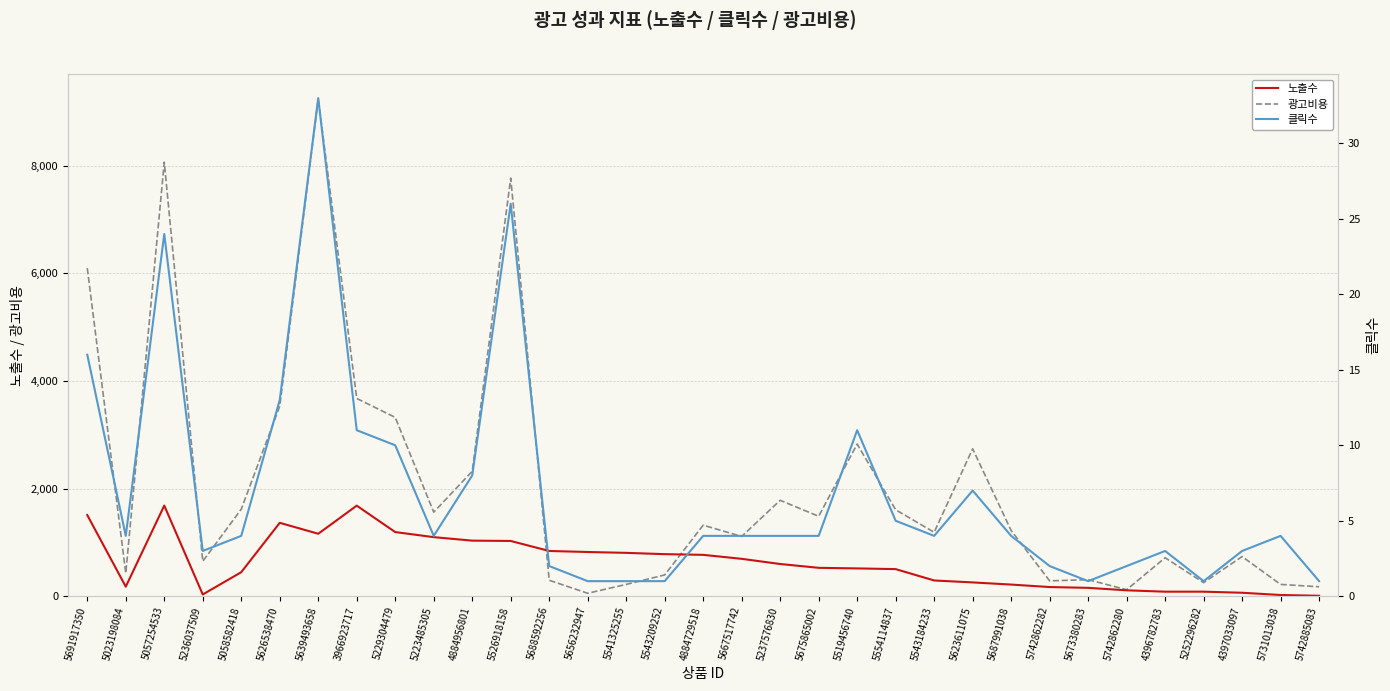

Which category has the highest value across all series?

5639493658